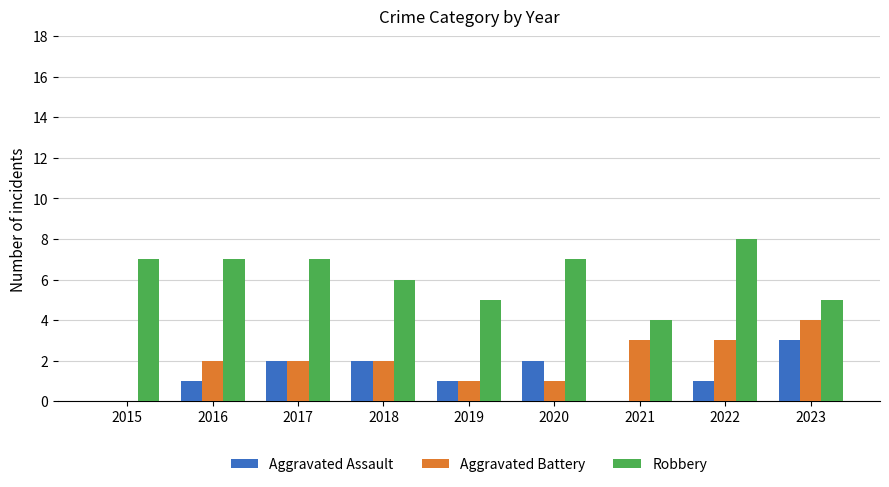

Count the number of data series in this chart.

3